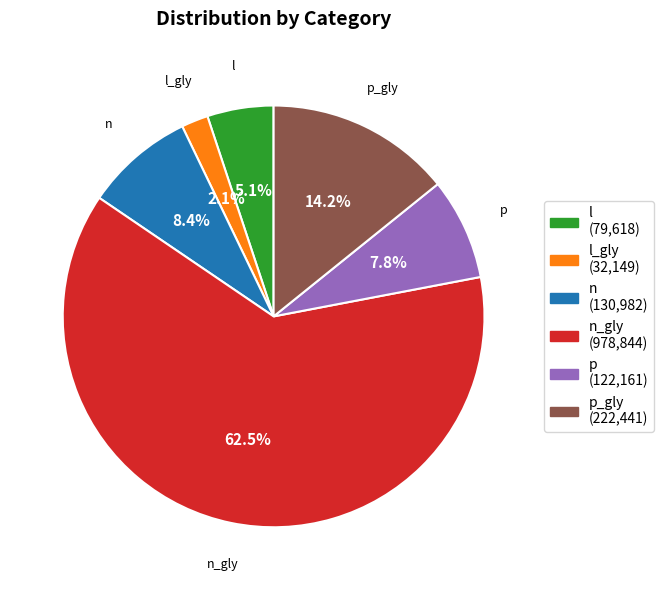

Which slice represents more than half of the pie?

n_gly